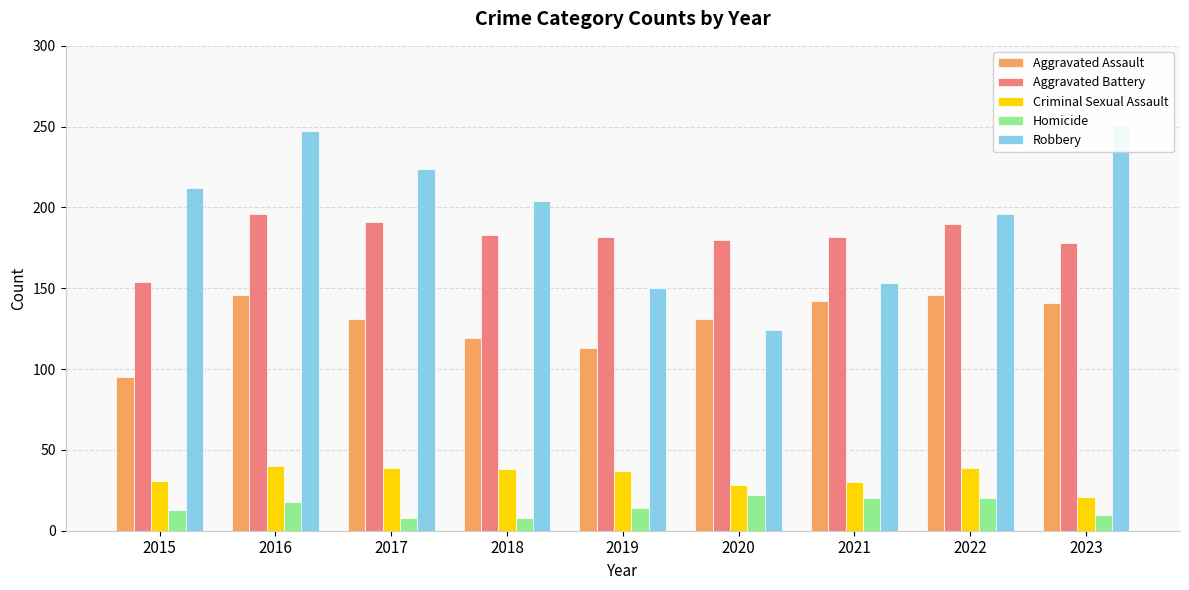

Which series changed the most between 2021 and 2022?

Robbery